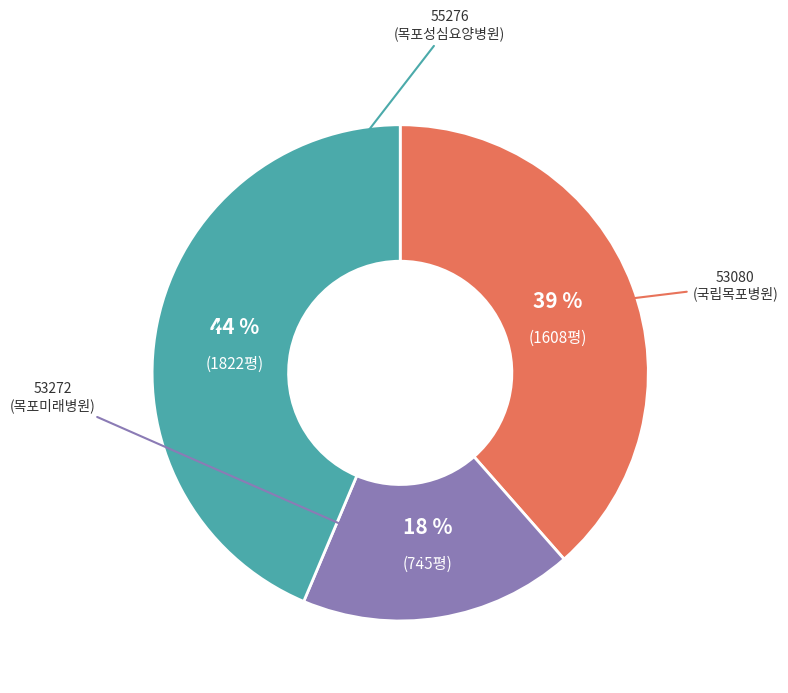

To the nearest percent, what is the difference between the largest and smallest slice percentages?

26%